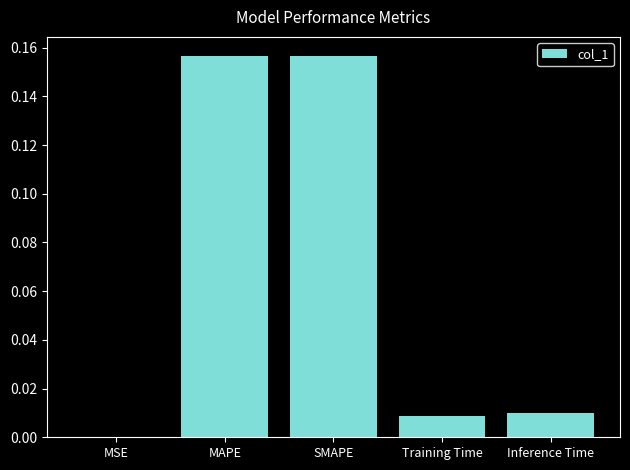

Is it true that the value at MAPE is 0.1?

False